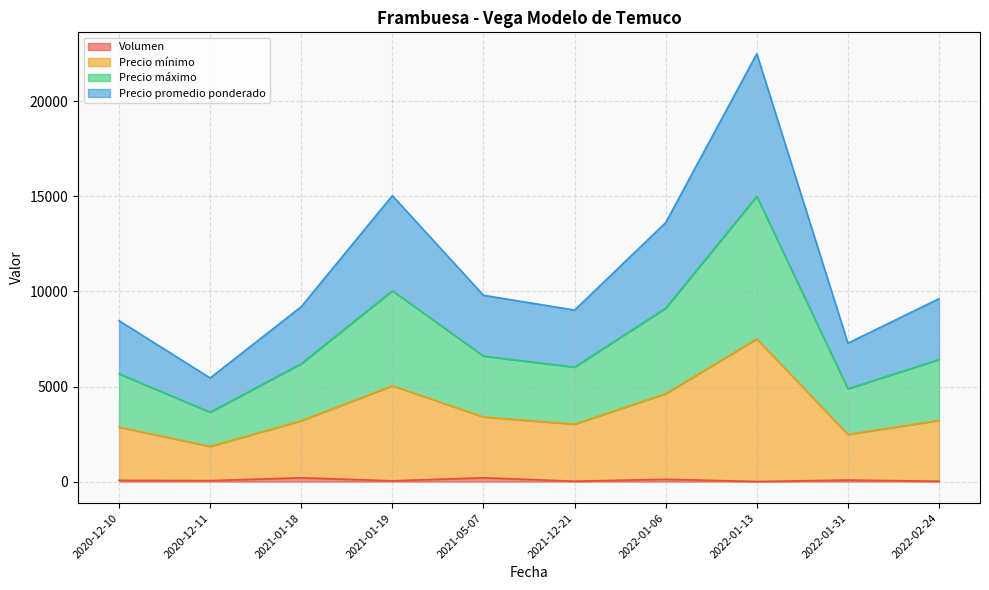

What is the maximum value for Volumen?

200